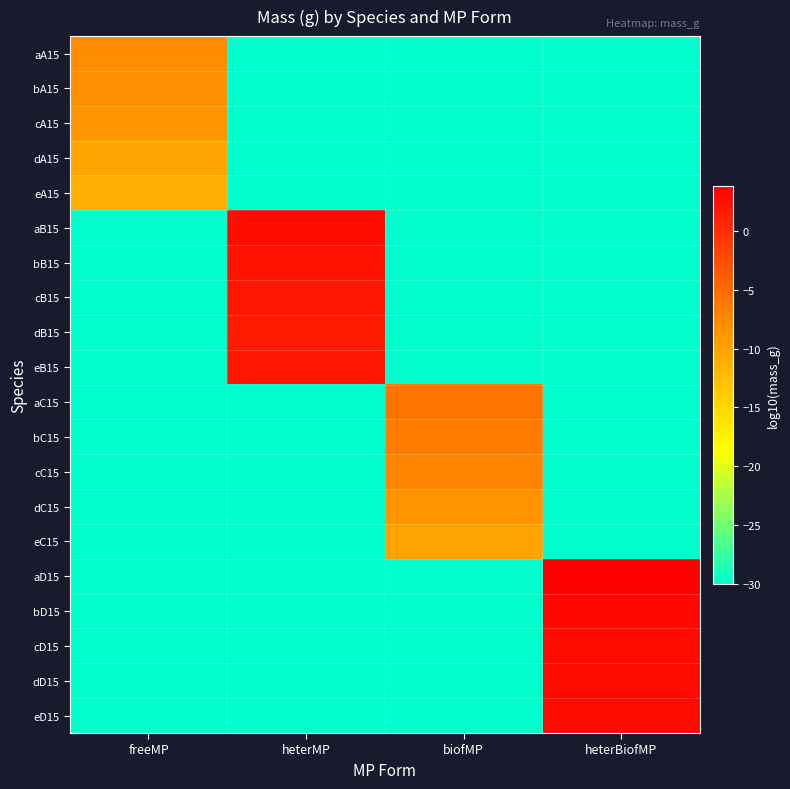

Reading left to right, list all the values displayed in this chart.

aA15: freeMP=-7.8	heterMP=-30.0	biofMP=-30.0	heterBiofMP=-30.0
bA15: freeMP=-8.1	heterMP=-30.0	biofMP=-30.0	heterBiofMP=-30.0
cA15: freeMP=-8.7	heterMP=-30.0	biofMP=-30.0	heterBiofMP=-30.0
dA15: freeMP=-10.2	heterMP=-30.0	biofMP=-30.0	heterBiofMP=-30.0
eA15: freeMP=-11.3	heterMP=-30.0	biofMP=-30.0	heterBiofMP=-30.0
aB15: freeMP=-30.0	heterMP=2.9	biofMP=-30.0	heterBiofMP=-30.0
bB15: freeMP=-30.0	heterMP=2.2	biofMP=-30.0	heterBiofMP=-30.0
cB15: freeMP=-30.0	heterMP=2.0	biofMP=-30.0	heterBiofMP=-30.0
dB15: freeMP=-30.0	heterMP=1.5	biofMP=-30.0	heterBiofMP=-30.0
eB15: freeMP=-30.0	heterMP=1.9	biofMP=-30.0	heterBiofMP=-30.0
aC15: freeMP=-30.0	heterMP=-30.0	biofMP=-5.9	heterBiofMP=-30.0
bC15: freeMP=-30.0	heterMP=-30.0	biofMP=-6.5	heterBiofMP=-30.0
cC15: freeMP=-30.0	heterMP=-30.0	biofMP=-7.2	heterBiofMP=-30.0
dC15: freeMP=-30.0	heterMP=-30.0	biofMP=-8.6	heterBiofMP=-30.0
eC15: freeMP=-30.0	heterMP=-30.0	biofMP=-10.1	heterBiofMP=-30.0
aD15: freeMP=-30.0	heterMP=-30.0	biofMP=-30.0	heterBiofMP=3.9
bD15: freeMP=-30.0	heterMP=-30.0	biofMP=-30.0	heterBiofMP=3.2
cD15: freeMP=-30.0	heterMP=-30.0	biofMP=-30.0	heterBiofMP=3.1
dD15: freeMP=-30.0	heterMP=-30.0	biofMP=-30.0	heterBiofMP=3.0
eD15: freeMP=-30.0	heterMP=-30.0	biofMP=-30.0	heterBiofMP=3.1